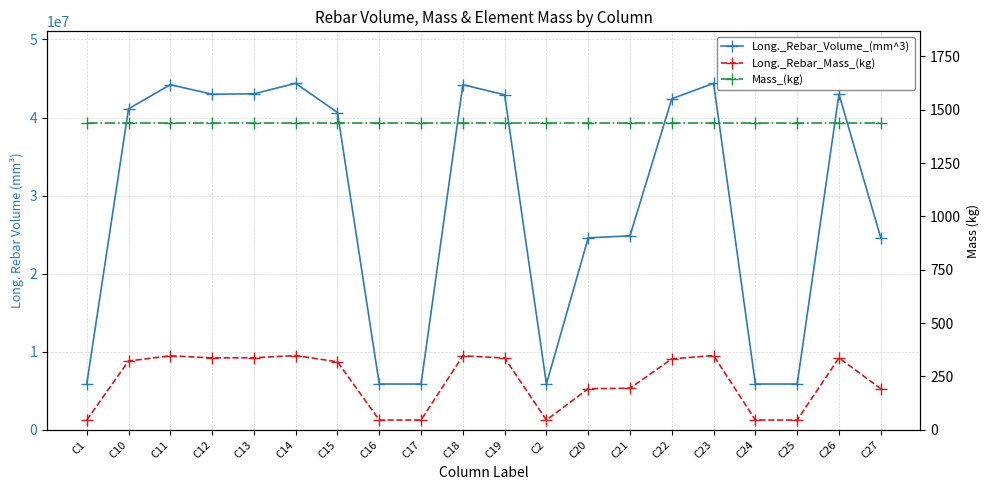

What is the minimum value for Long._Rebar_Mass_(kg)?

46.0